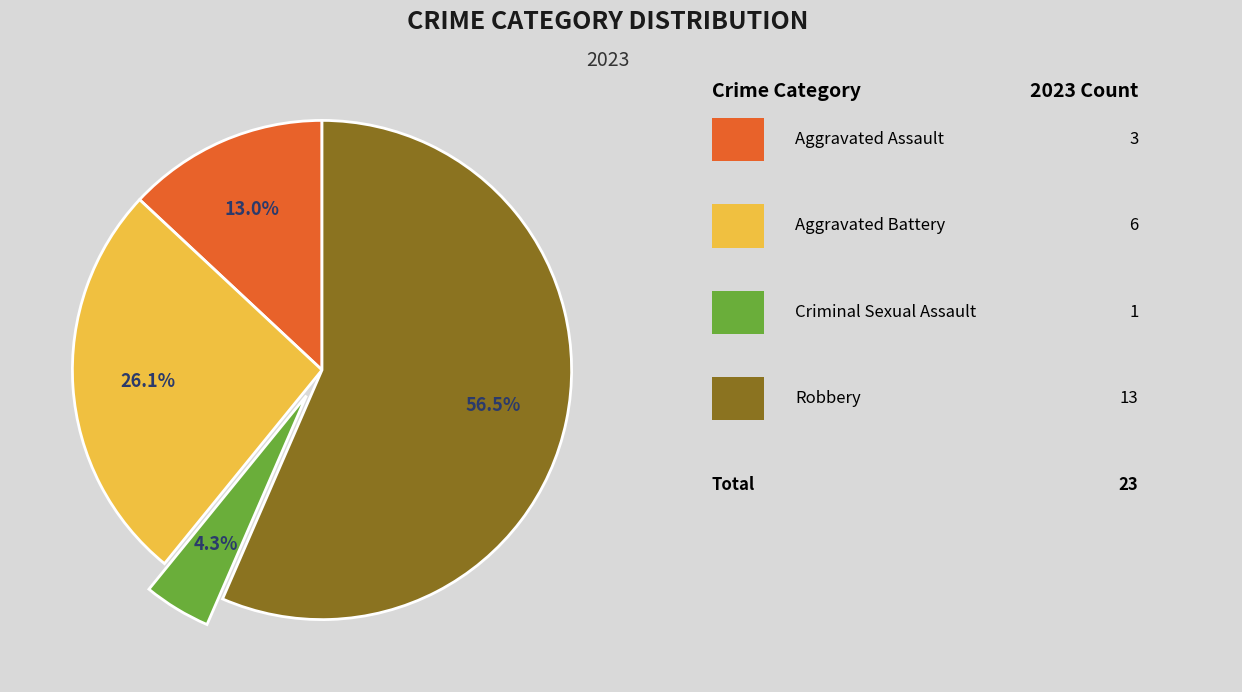

Is there any slice that represents more than half of the pie?

Yes